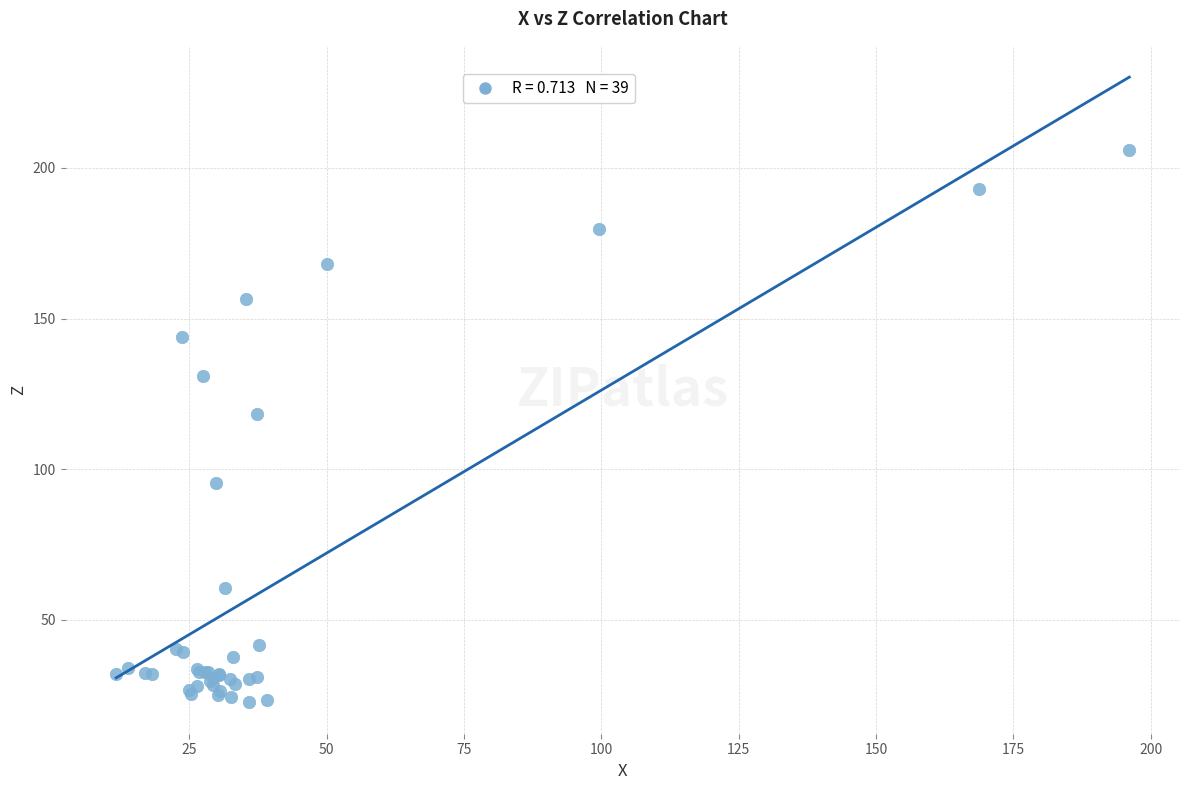

What Y value in the scatter plot is closest to 114?

118.4